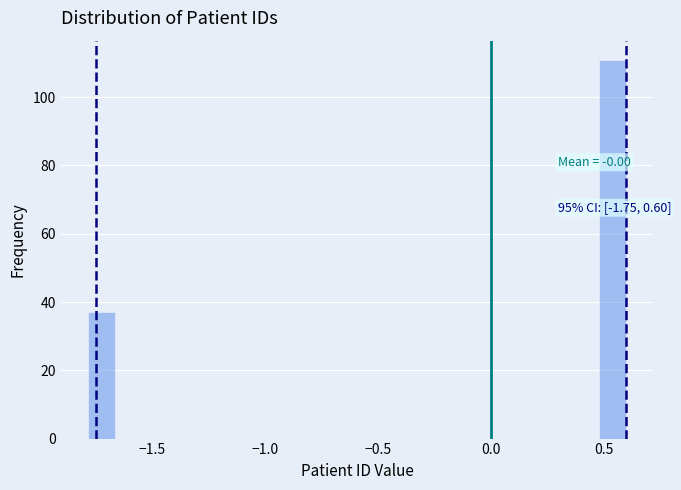

Around what value on the x-axis is the tallest bar? Give the approximate position of its centre, as read against the axis.

0.55